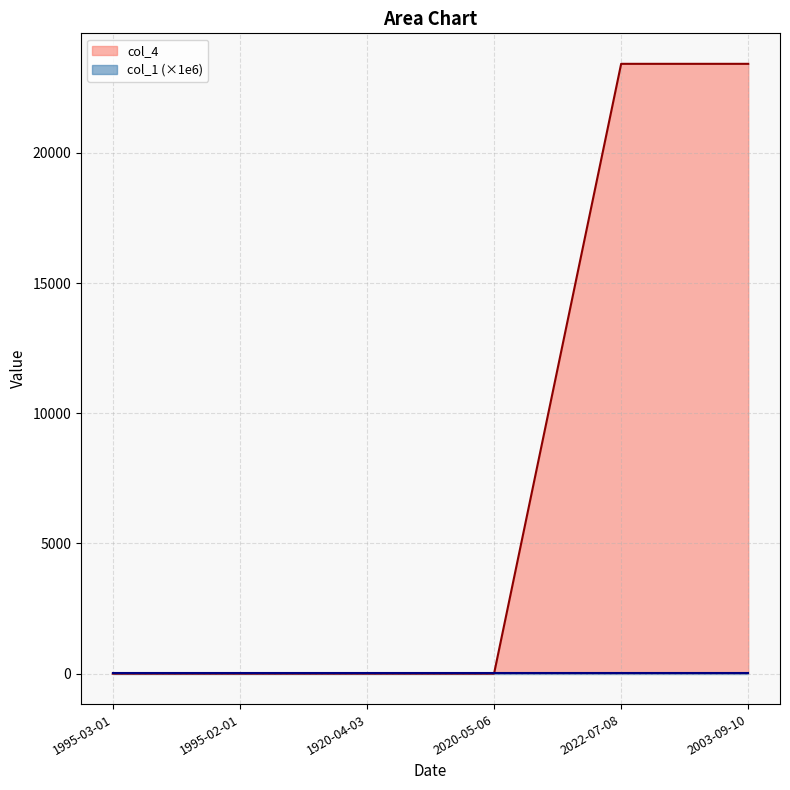

What is the value of the 2nd point from the left?

0.2